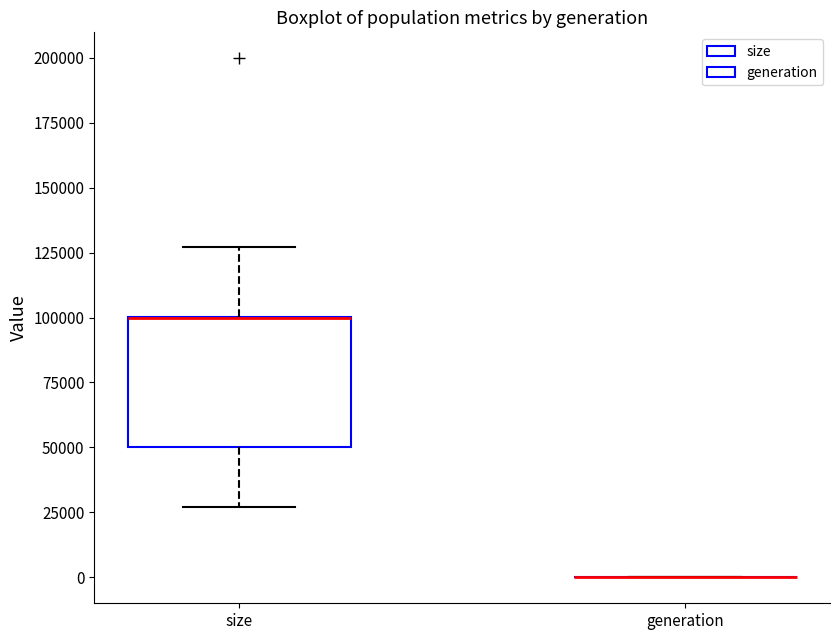

Which box is the tallest, from its lower edge to its upper edge?

size